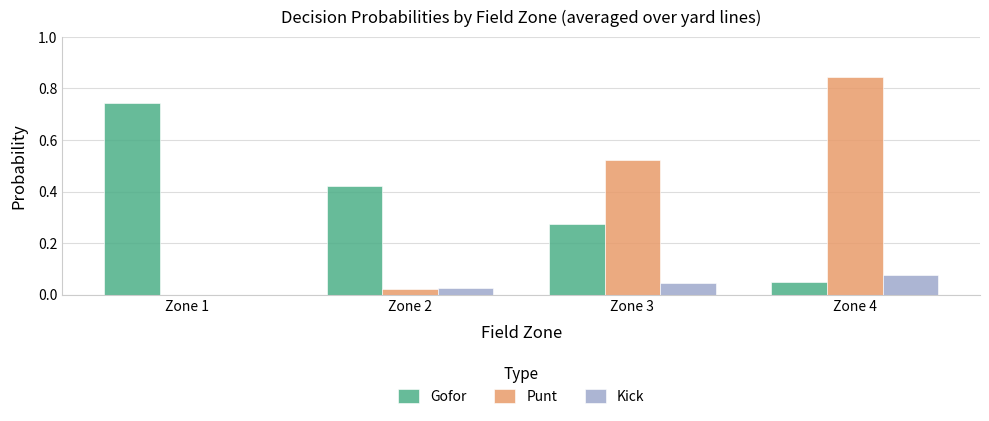

True or false: Gofor has a value of 0.2 at Zone 2.

False